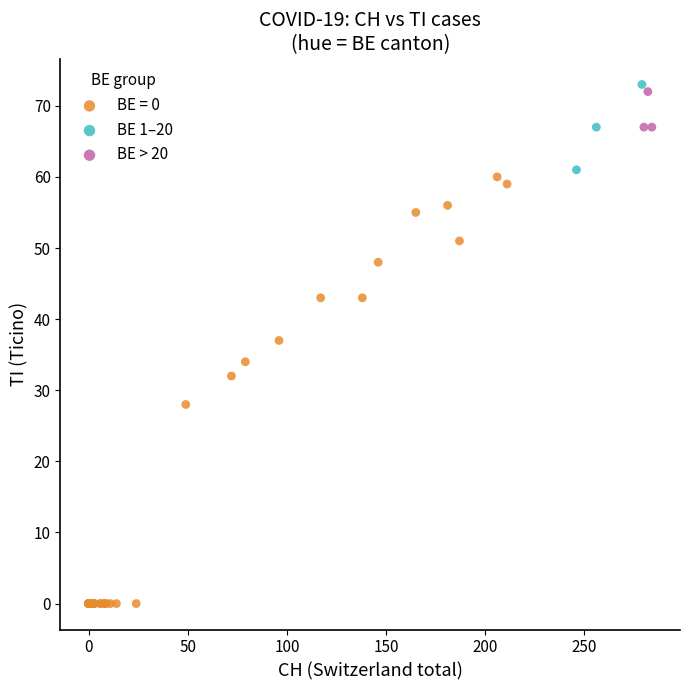

What are all the series names shown in the legend?

BE = 0, BE 1–20, BE > 20